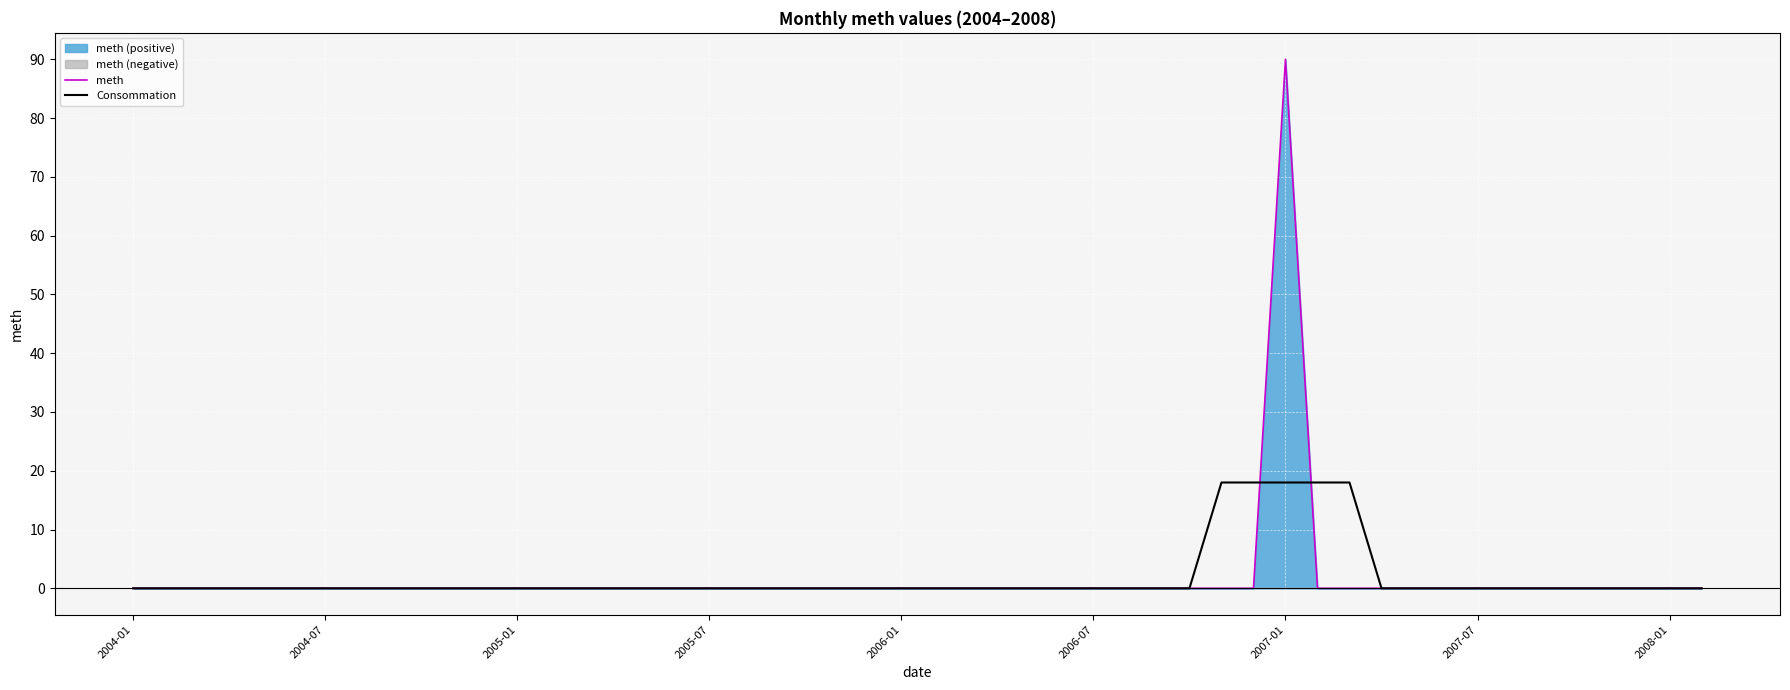

What is the maximum value shown in the chart?

90